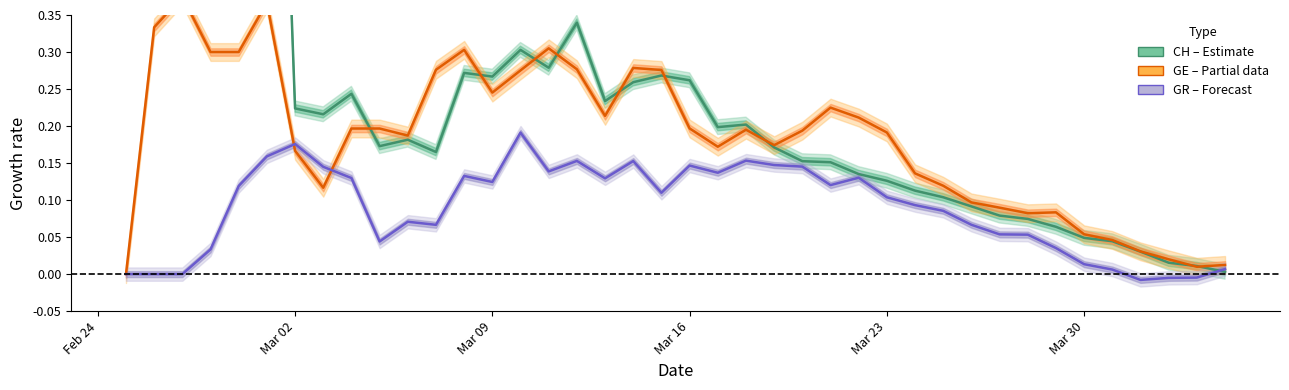

Is it true that GE equals 0.0 at Feb 24?

True